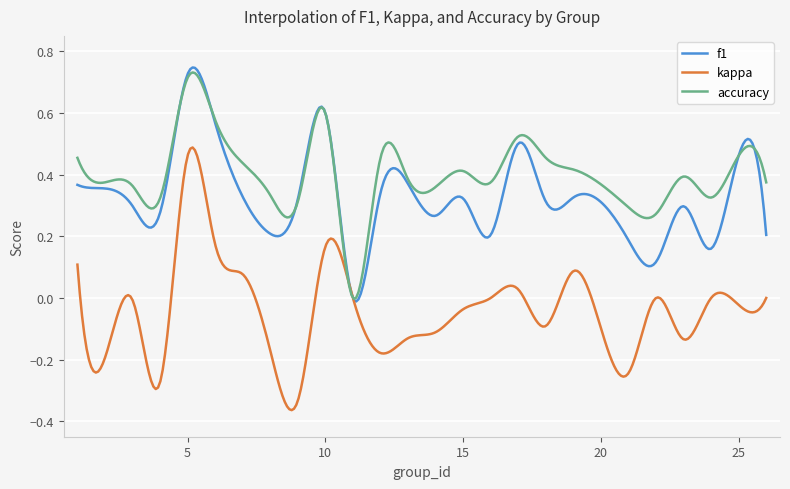

Rank the series by their average value, from lowest to highest.

kappa, f1, accuracy